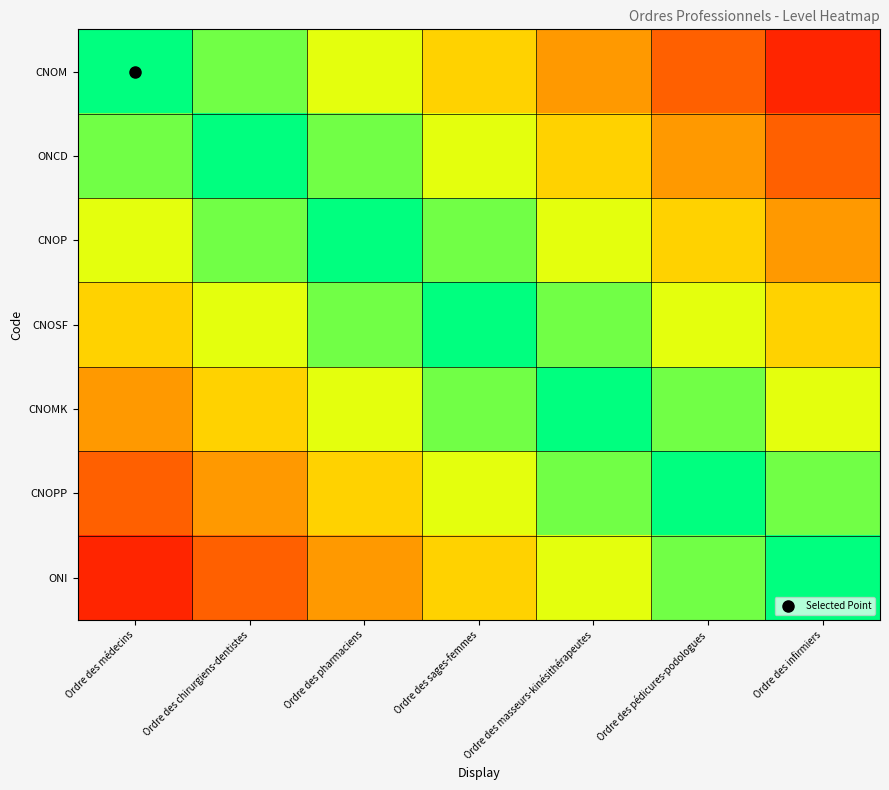

Reading right to left, extract all data points from this chart.

CNOM: Ordre des infirmiers=0.1	Ordre des pédicures-podologues=0.2	Ordre des masseurs-kinésithérapeutes=0.4	Ordre des sages-femmes=0.6	Ordre des pharmaciens=0.7	Ordre des chirurgiens-dentistes=0.8	Ordre des médecins=1.0
ONCD: Ordre des infirmiers=0.2	Ordre des pédicures-podologues=0.4	Ordre des masseurs-kinésithérapeutes=0.6	Ordre des sages-femmes=0.7	Ordre des pharmaciens=0.8	Ordre des chirurgiens-dentistes=1.0	Ordre des médecins=0.8
CNOP: Ordre des infirmiers=0.4	Ordre des pédicures-podologues=0.6	Ordre des masseurs-kinésithérapeutes=0.7	Ordre des sages-femmes=0.8	Ordre des pharmaciens=1.0	Ordre des chirurgiens-dentistes=0.8	Ordre des médecins=0.7
CNOSF: Ordre des infirmiers=0.6	Ordre des pédicures-podologues=0.7	Ordre des masseurs-kinésithérapeutes=0.8	Ordre des sages-femmes=1.0	Ordre des pharmaciens=0.8	Ordre des chirurgiens-dentistes=0.7	Ordre des médecins=0.6
CNOMK: Ordre des infirmiers=0.7	Ordre des pédicures-podologues=0.8	Ordre des masseurs-kinésithérapeutes=1.0	Ordre des sages-femmes=0.8	Ordre des pharmaciens=0.7	Ordre des chirurgiens-dentistes=0.6	Ordre des médecins=0.4
CNOPP: Ordre des infirmiers=0.8	Ordre des pédicures-podologues=1.0	Ordre des masseurs-kinésithérapeutes=0.8	Ordre des sages-femmes=0.7	Ordre des pharmaciens=0.6	Ordre des chirurgiens-dentistes=0.4	Ordre des médecins=0.2
ONI: Ordre des infirmiers=1.0	Ordre des pédicures-podologues=0.8	Ordre des masseurs-kinésithérapeutes=0.7	Ordre des sages-femmes=0.6	Ordre des pharmaciens=0.4	Ordre des chirurgiens-dentistes=0.2	Ordre des médecins=0.1